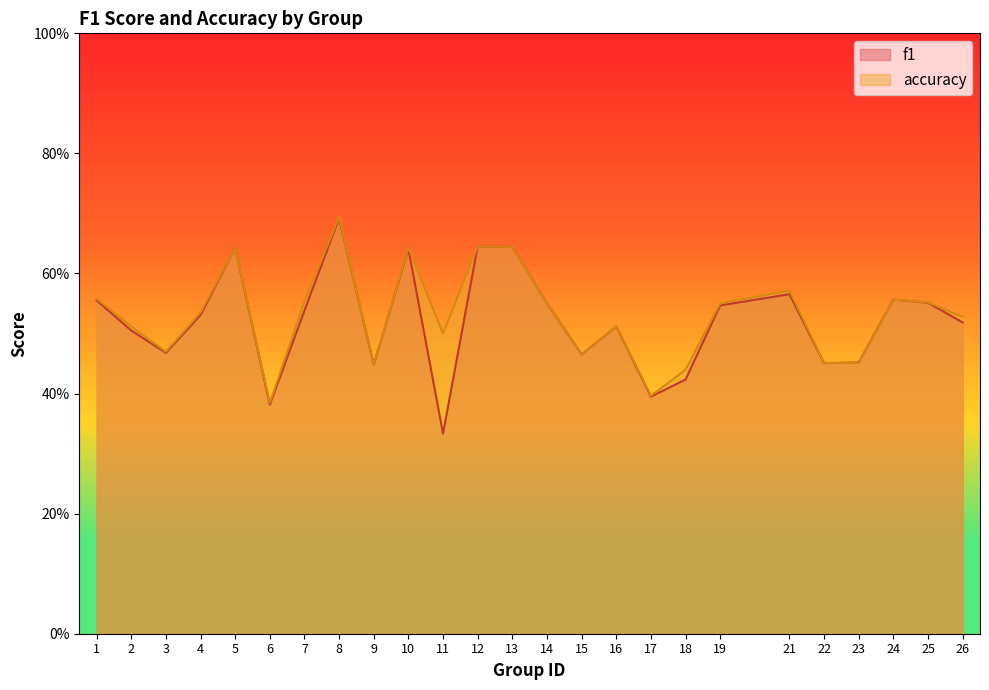

At how many categories does at least one series exceed 0?

25